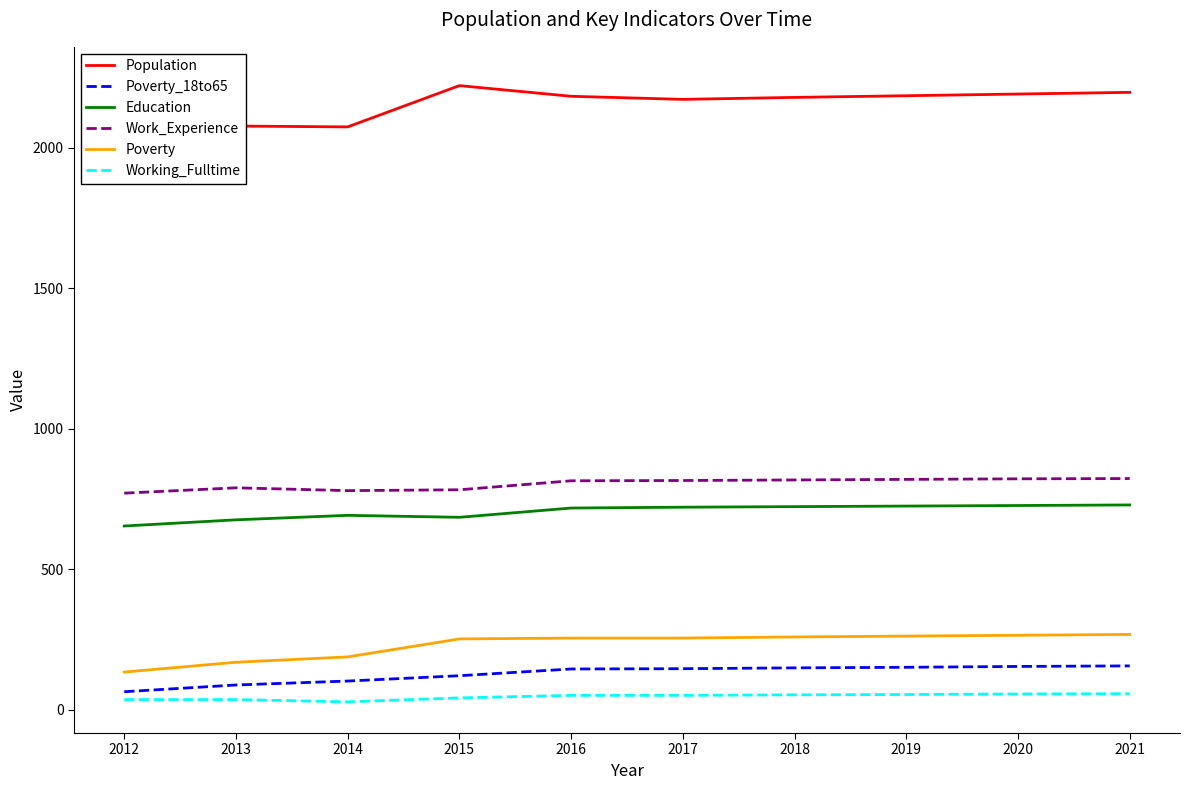

Is this an area chart (filled region under the line)?

No